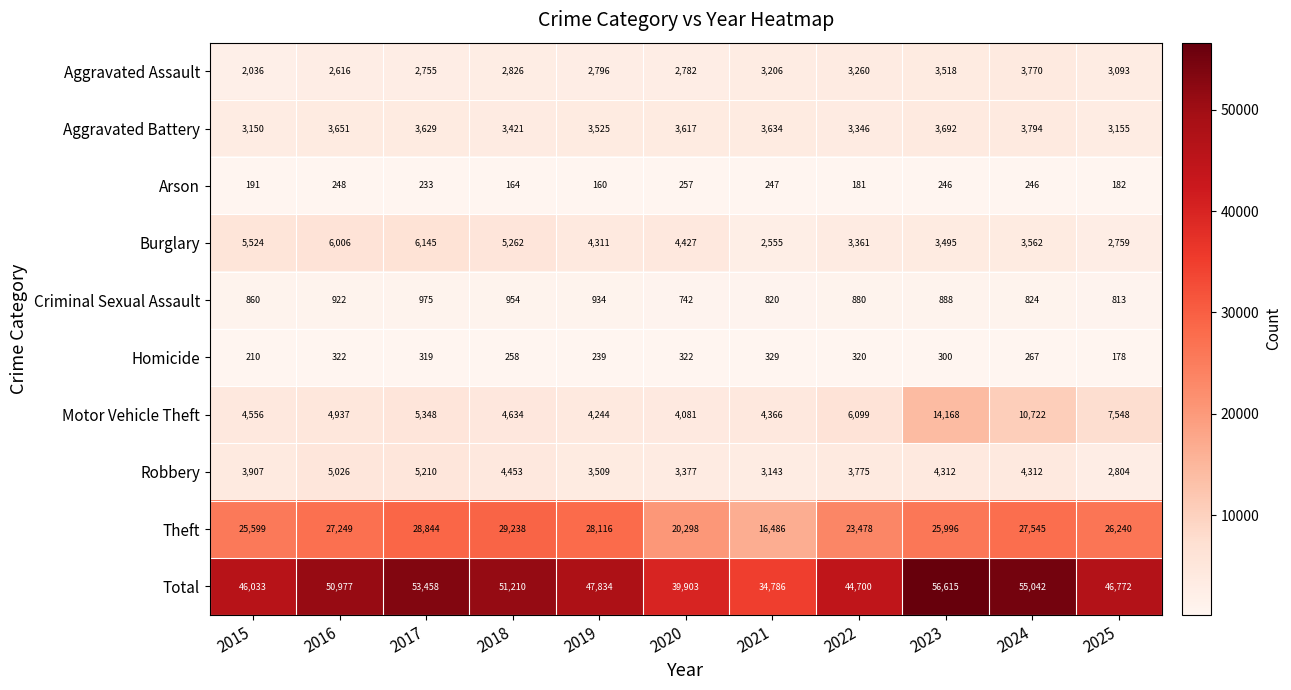

Rank the series at 2021 from highest to lowest value.

Total, Theft, Motor Vehicle Theft, Aggravated Battery, Aggravated Assault, Robbery, Burglary, Criminal Sexual Assault, Homicide, Arson